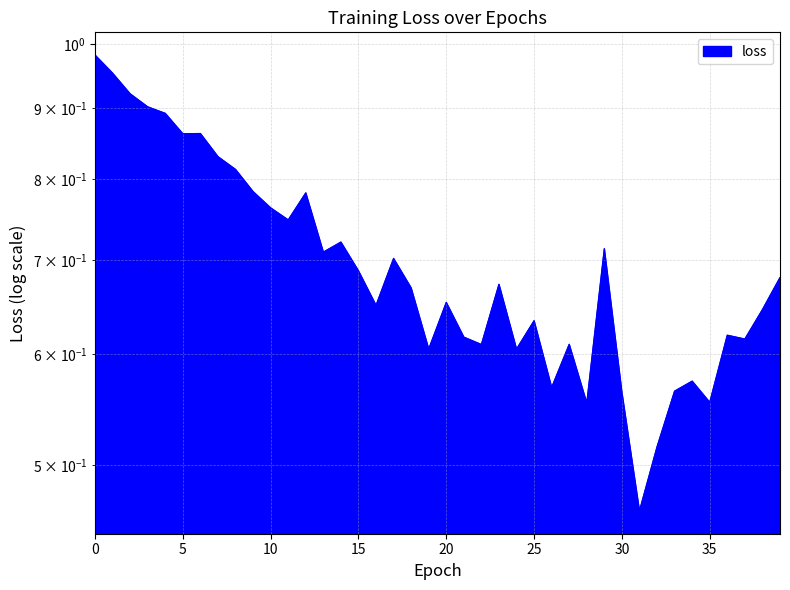

Rank the categories by value from highest to lowest.

0, 1, 2, 3, 4, 6, 5, 7, 8, 9, 12, 10, 11, 14, 29, 13, 17, 15, 39, 23, 18, 20, 16, 38, 25, 36, 21, 37, 27, 22, 19, 24, 34, 26, 33, 30, 35, 28, 32, 31